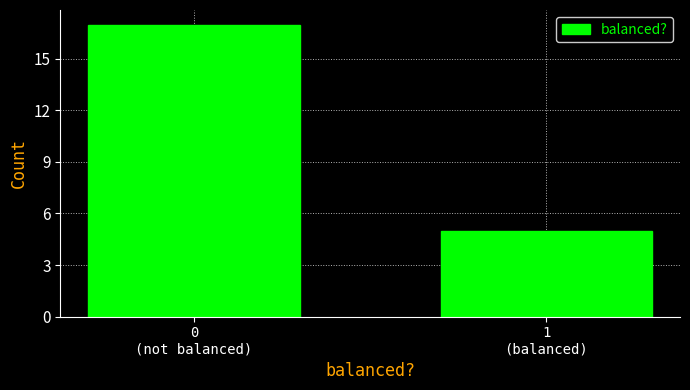

Reading left to right, what are all the values shown in this chart?

17	5